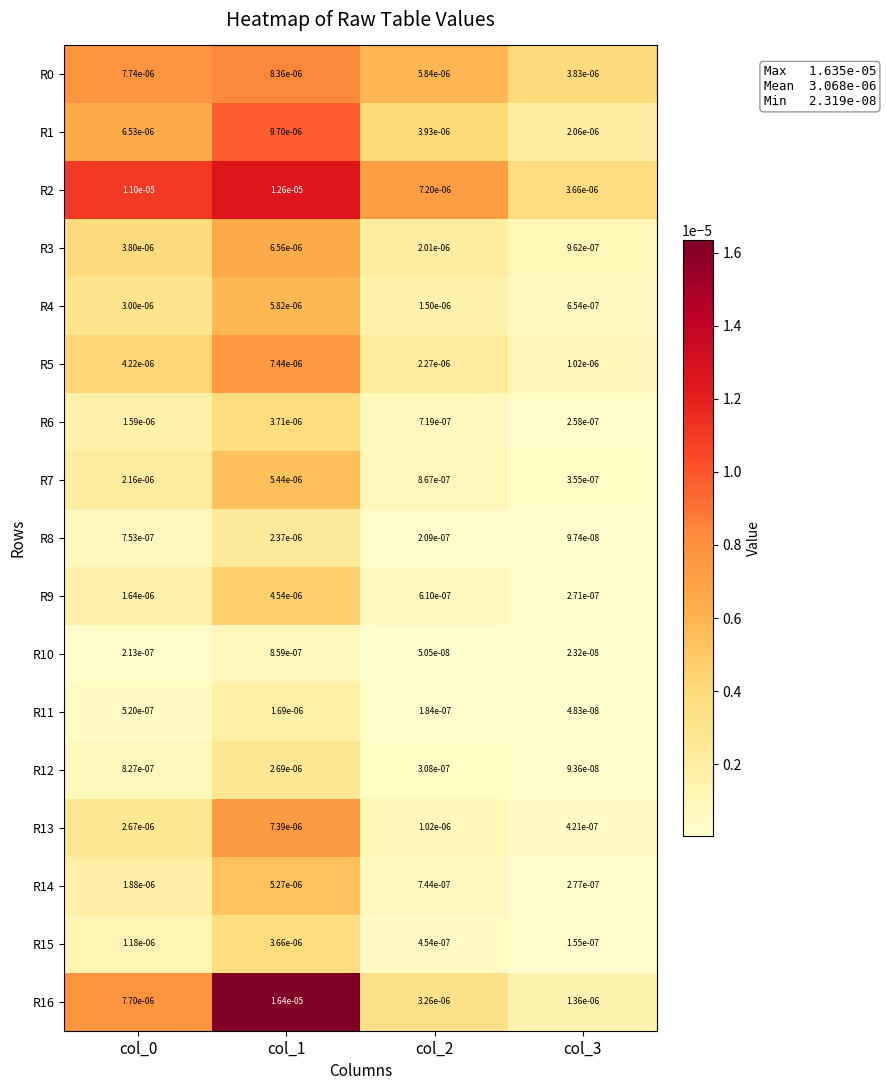

How many series are shown in this chart?

17